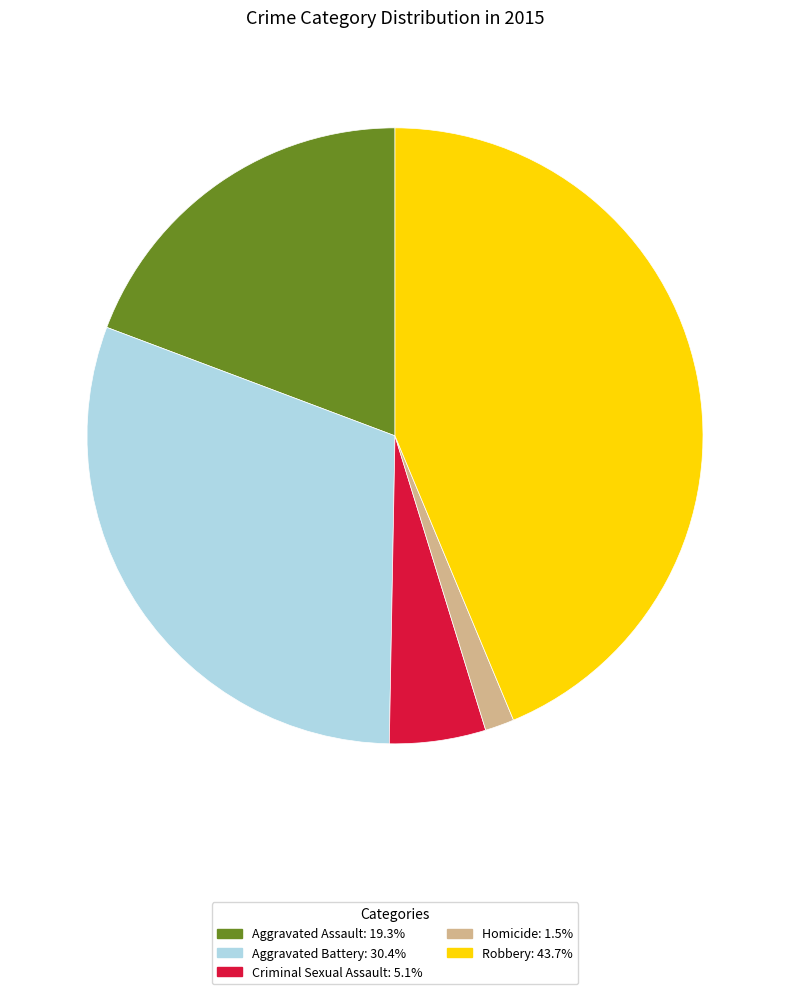

Which category has the biggest portion of the pie?

Robbery